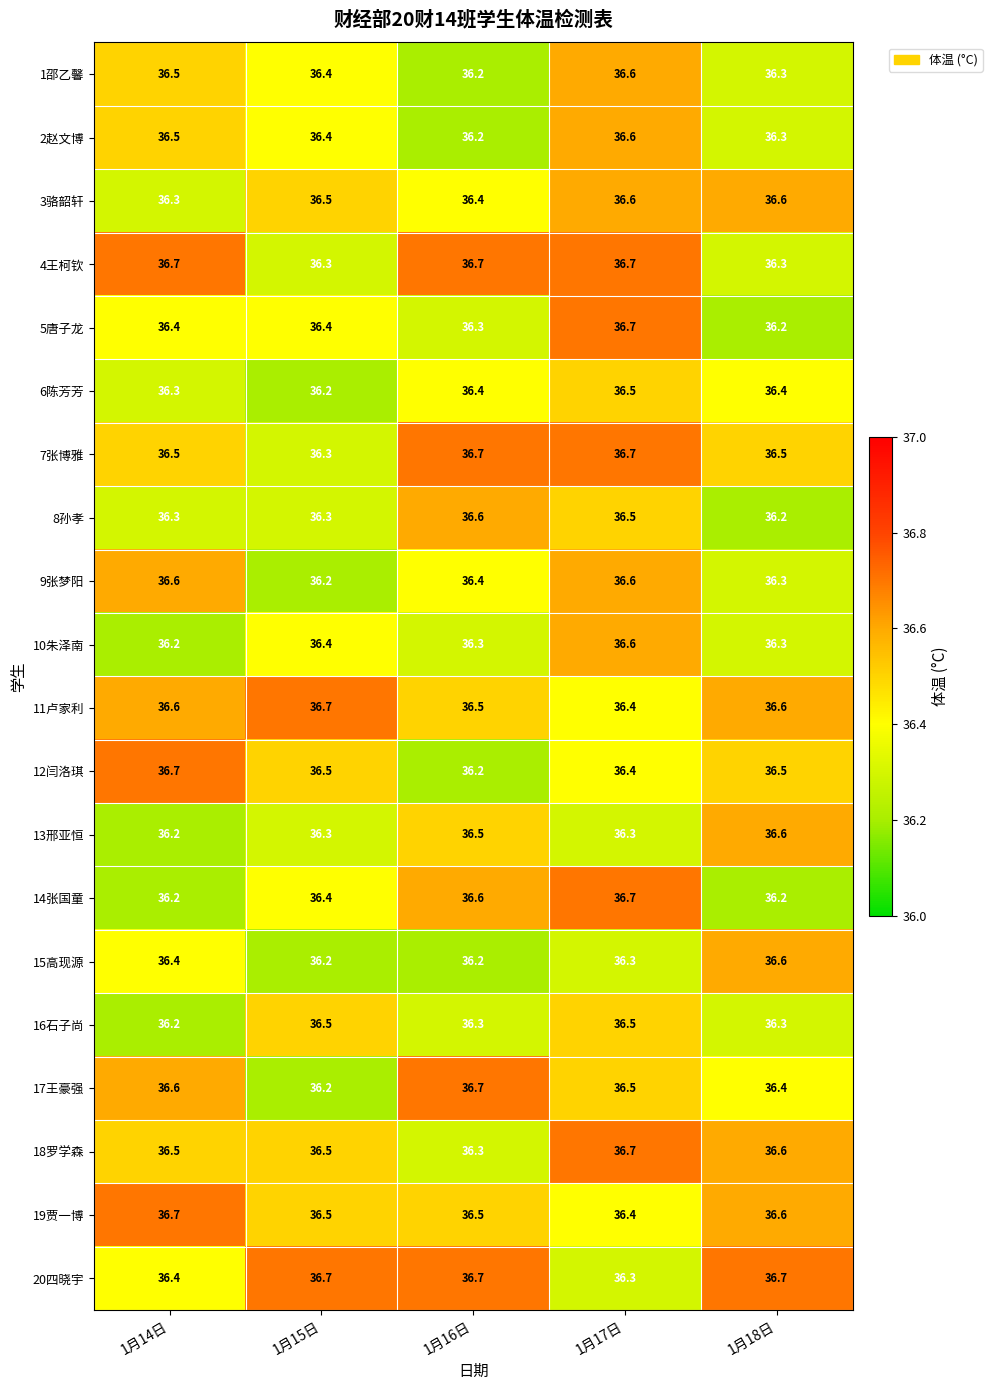

What is the average value of the 19贾一博 series?

36.5